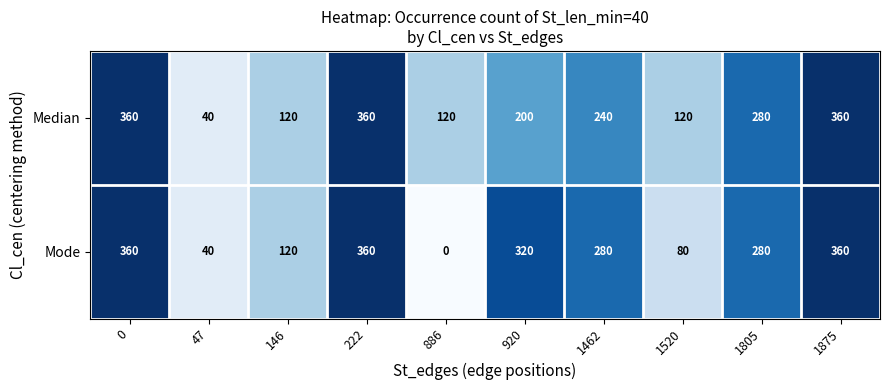

Rank the series at 1462 from lowest to highest value.

Median, Mode